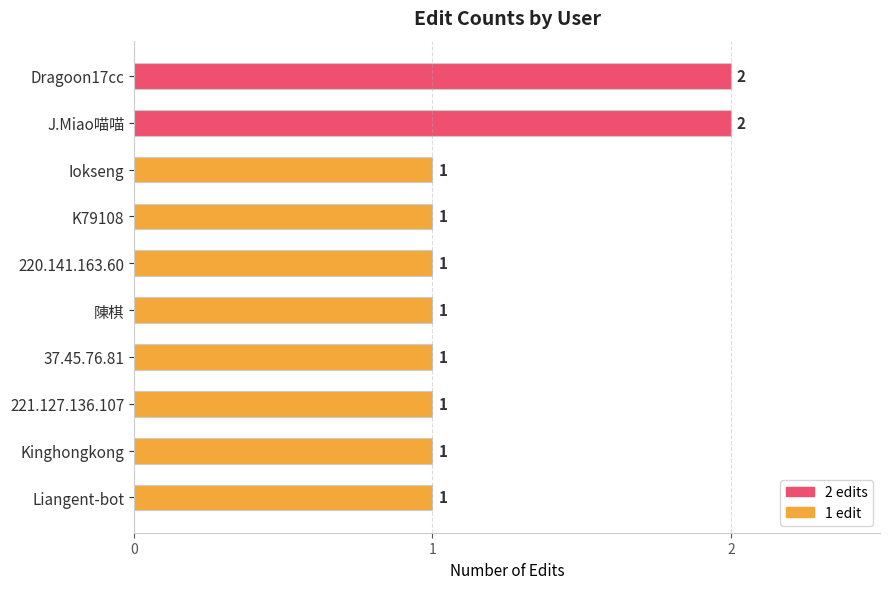

Are the bars horizontal?

Yes